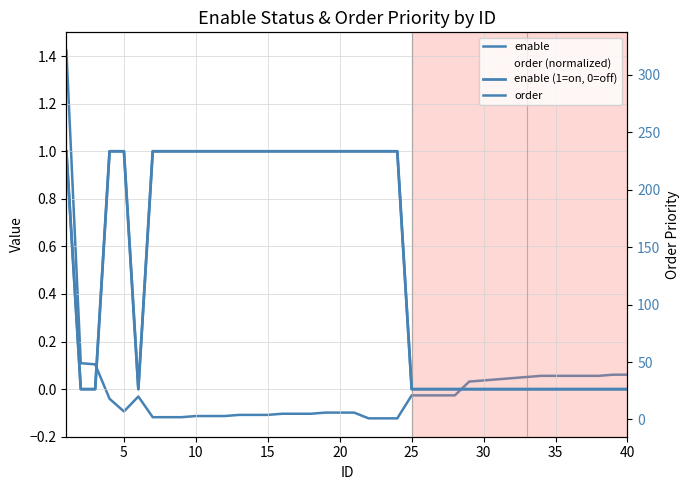

What is the sum of the order values at 29 and 20?

40.0